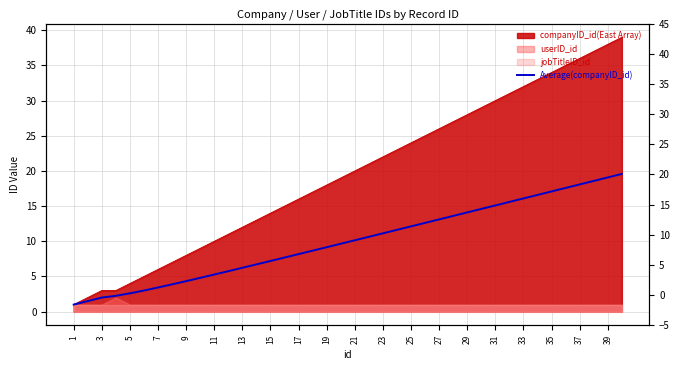

At which category does the chart reach its minimum across all series?

1